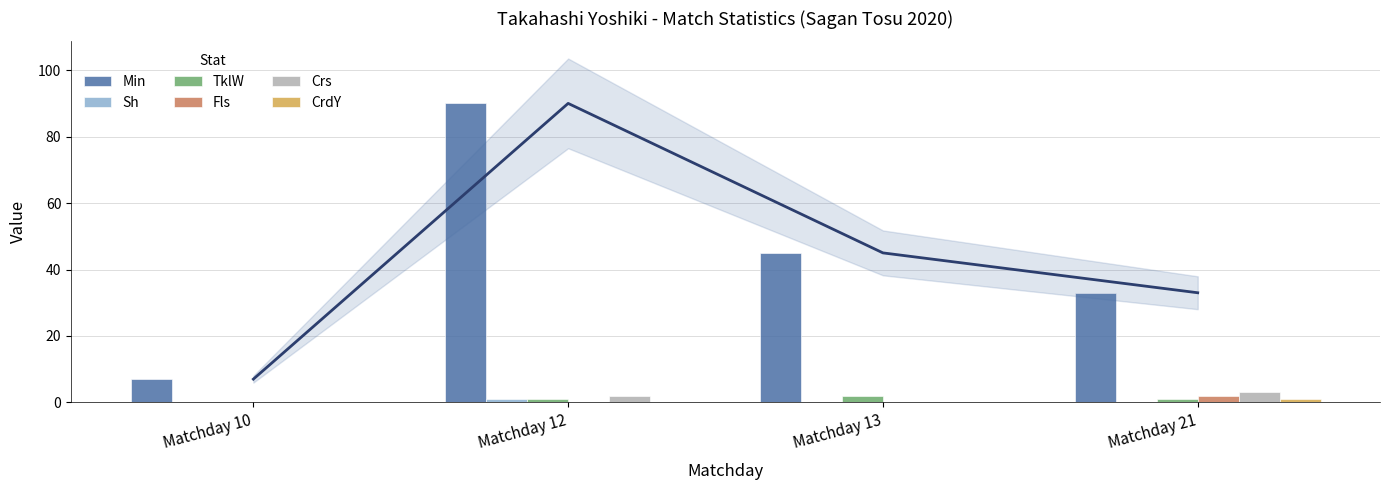

What is the value of the Min bar at the 2nd from the left?

90